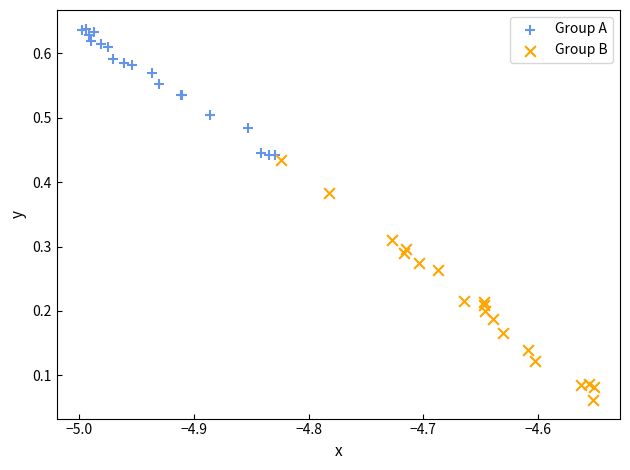

Which series reaches the maximum Y coordinate?

Group A